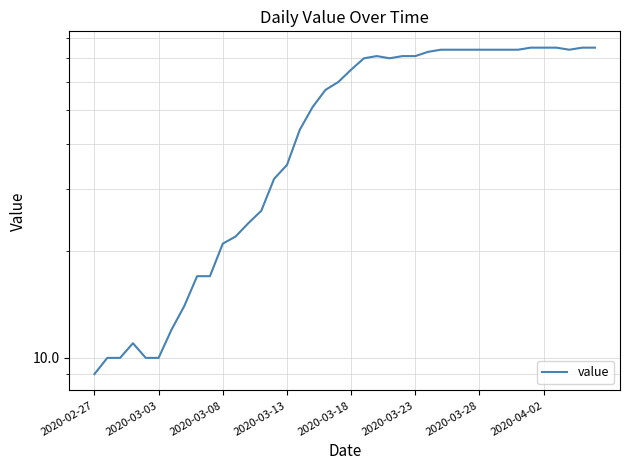

Count the number of data series in this chart.

1